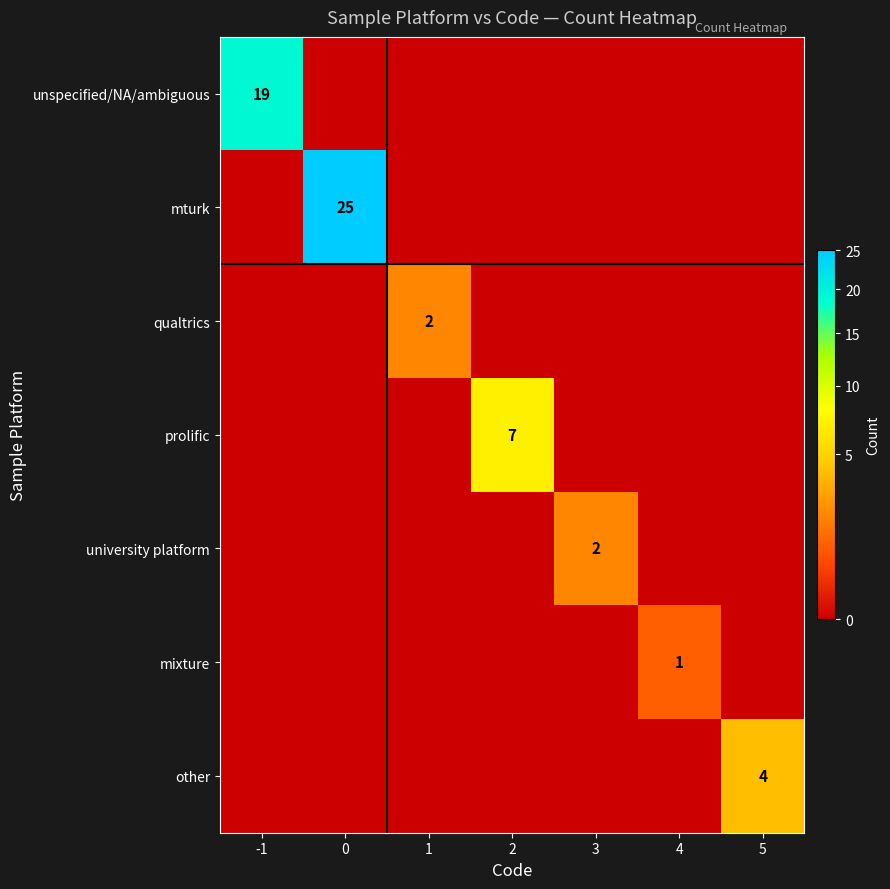

What is the greatest value displayed?

25